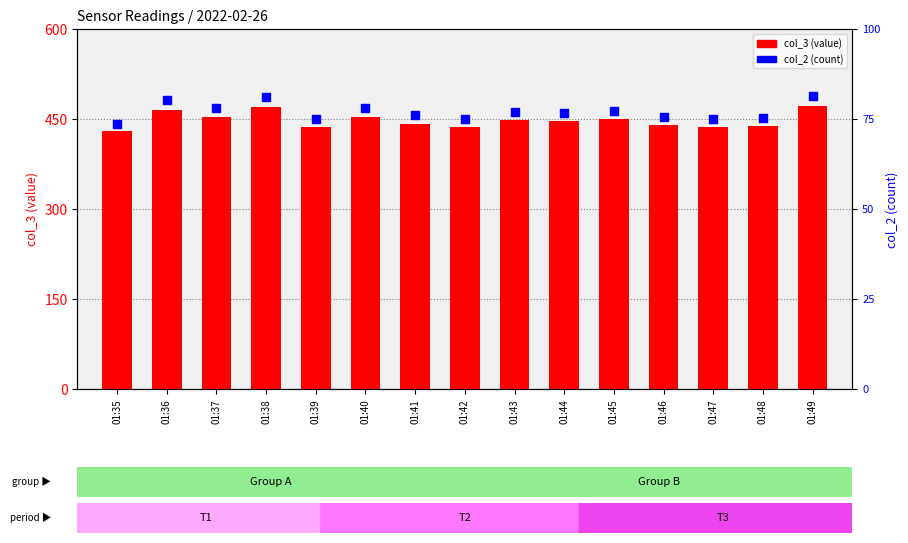

What are all the series names shown in the legend?

col_3 (value), col_2 (count)